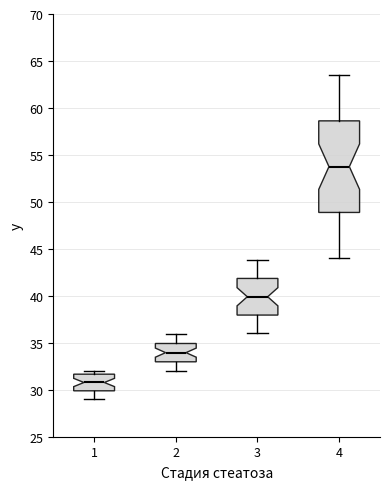

Reading left to right, transcribe this box plot: for each box, give where its median line is, the range the box spans, and where its two whiskers end, as read against the y-axis. The values are not printed on the chart, so give them approximately, as read against the axis.

1: median 31.0, box 30.0 to 31.5, whiskers 29.0 to 32.0
2: median 34.0, box 33.0 to 35.0, whiskers 32.0 to 36.0
3: median 40.0, box 38.0 to 42.0, whiskers 36.0 to 44.0
4: median 54.0, box 49.0 to 58.5, whiskers 44.0 to 63.5